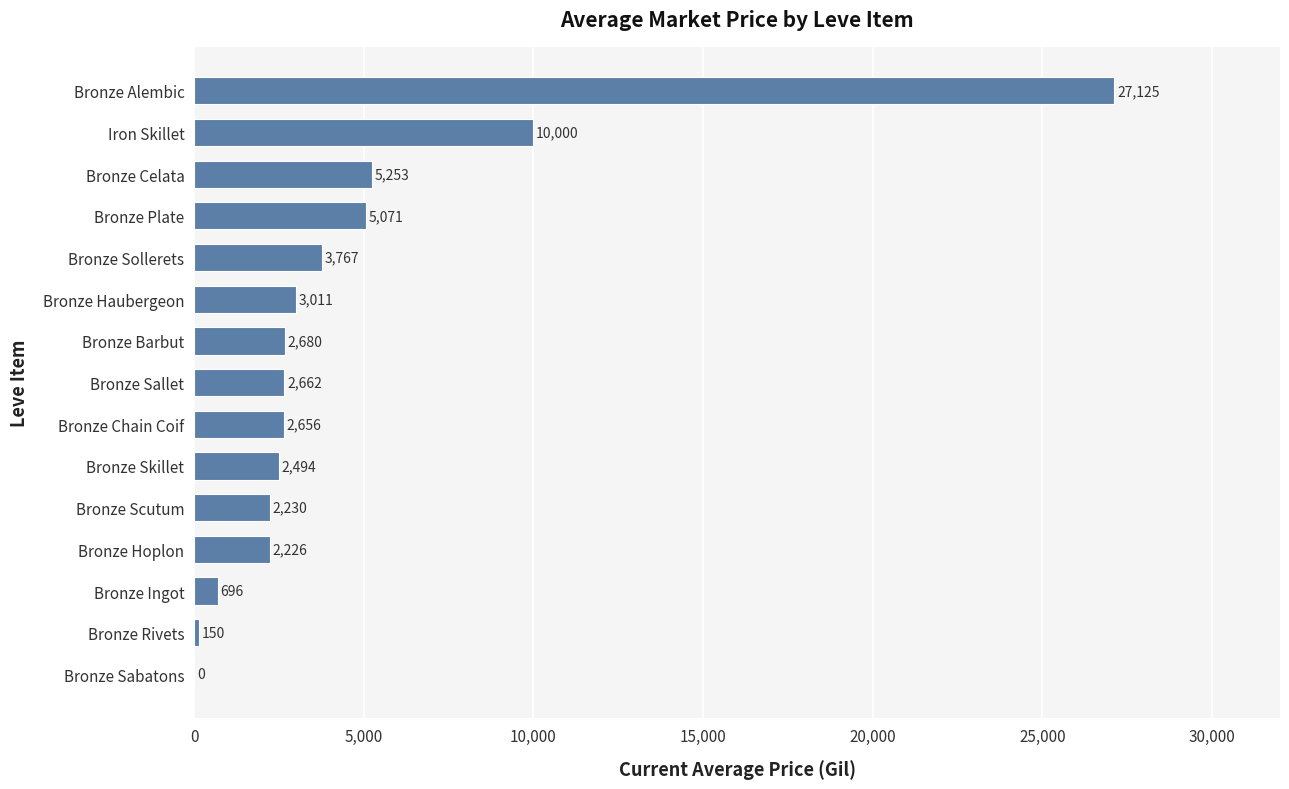

Approximately how many times larger is the value at Bronze Sallet compared to Bronze Skillet?

1.1